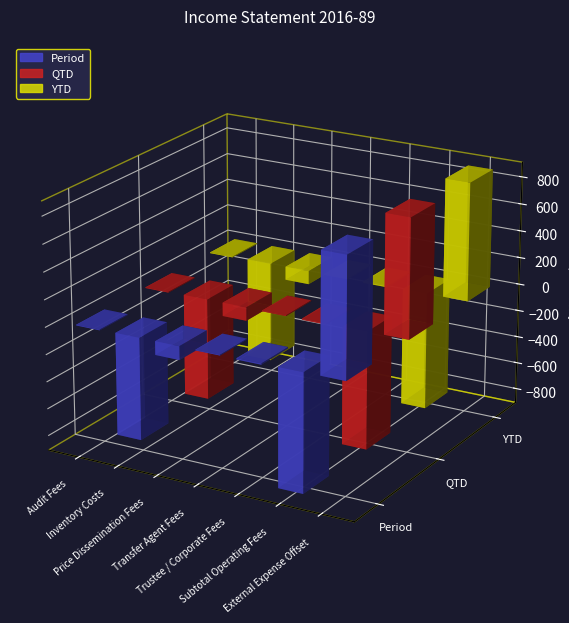

Reading left to right, list all the values displayed in this chart.

Period: -6.0	-750.0	-100.0	-6.0	-9.6	-871.7	871.7
QTD: -6.0	-750.0	-100.0	-6.0	-9.6	-871.7	871.7
YTD: -6.0	-750.0	-100.0	-6.0	-9.6	-871.7	871.7